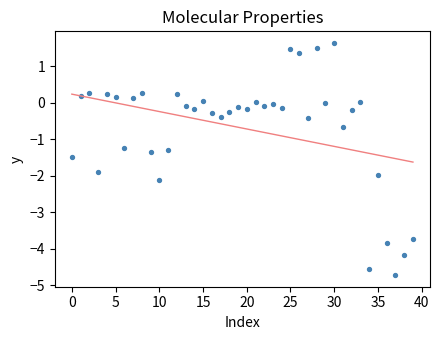

What is the range of Y values (max minus min)?

6.4